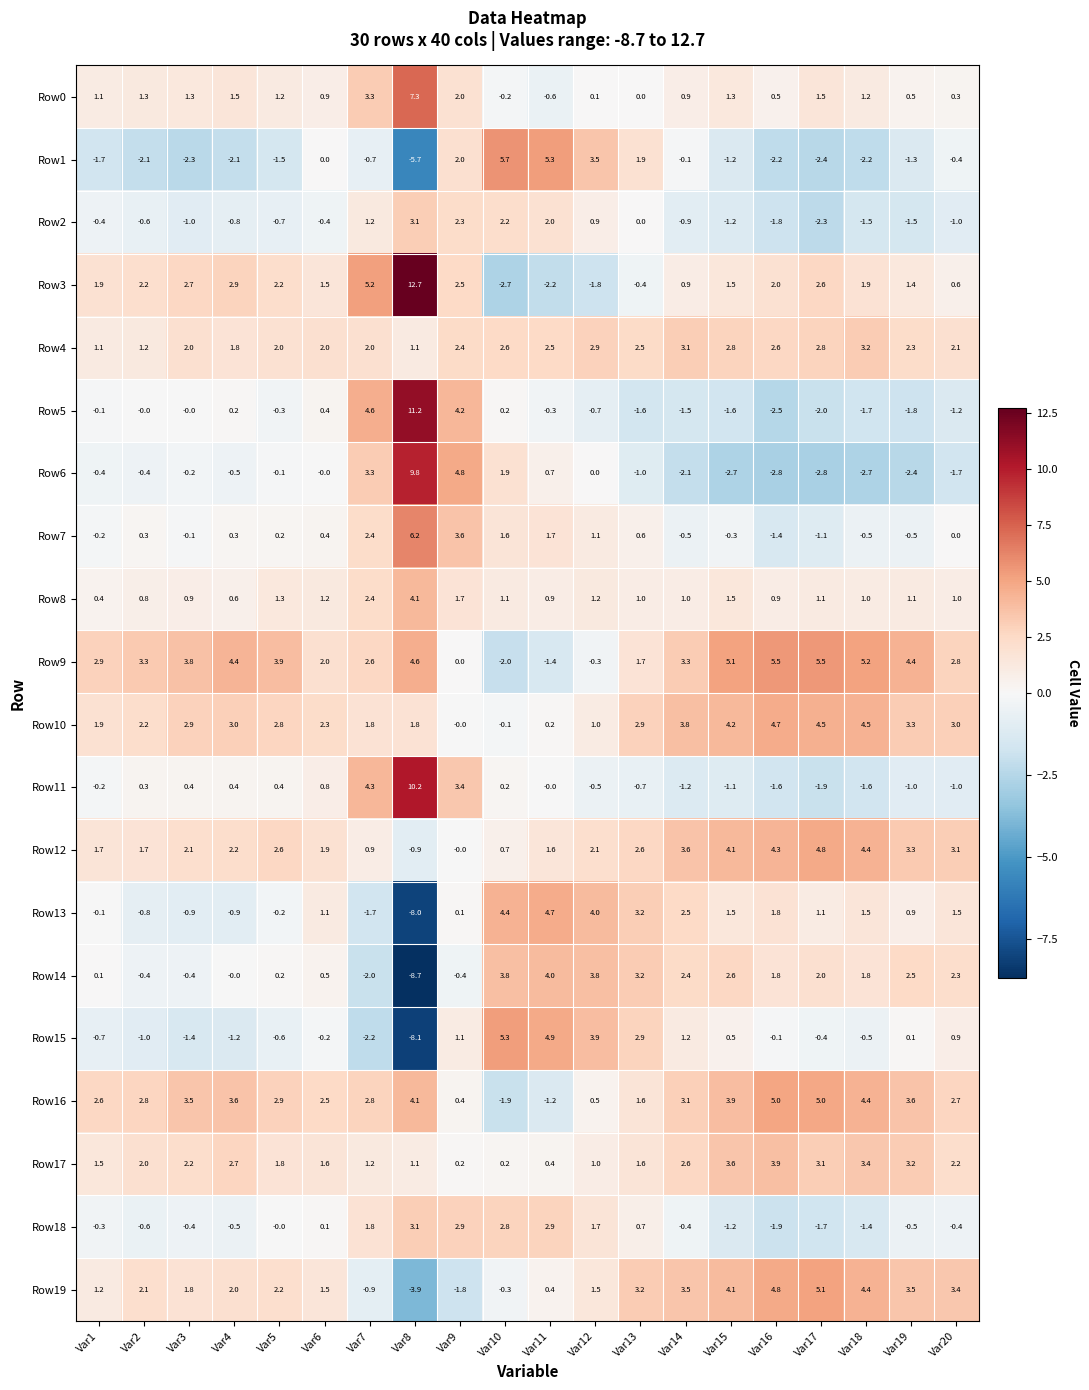

What is the sum of the Row3 values at Var1 and Var11?

-0.3